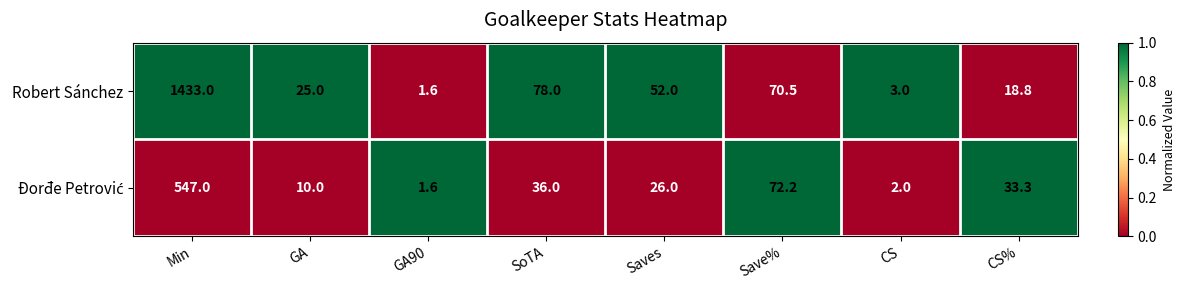

Which series has the widest spread of values?

Robert Sánchez